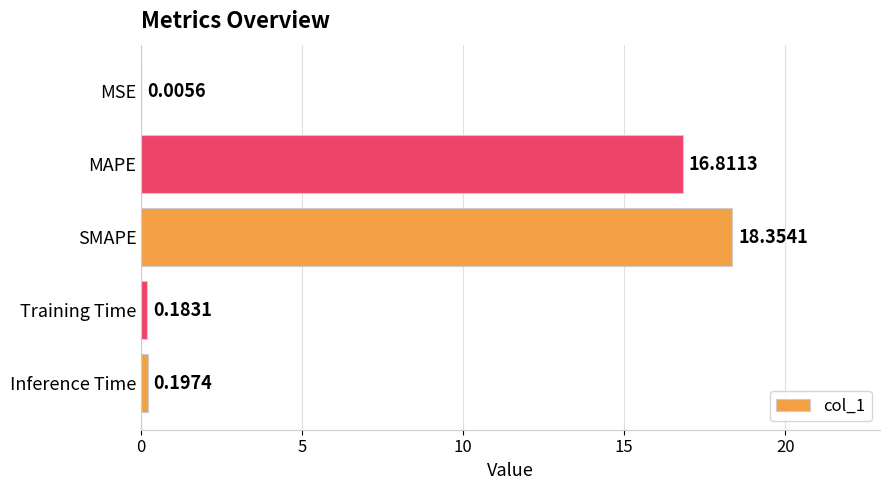

Which has a higher value, MAPE or MSE?

MAPE